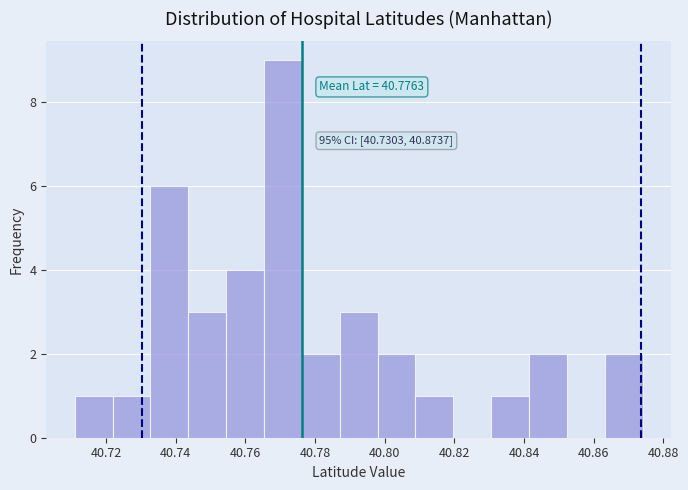

Over which range of the x-axis is the bar tallest?

40.766 to 40.776